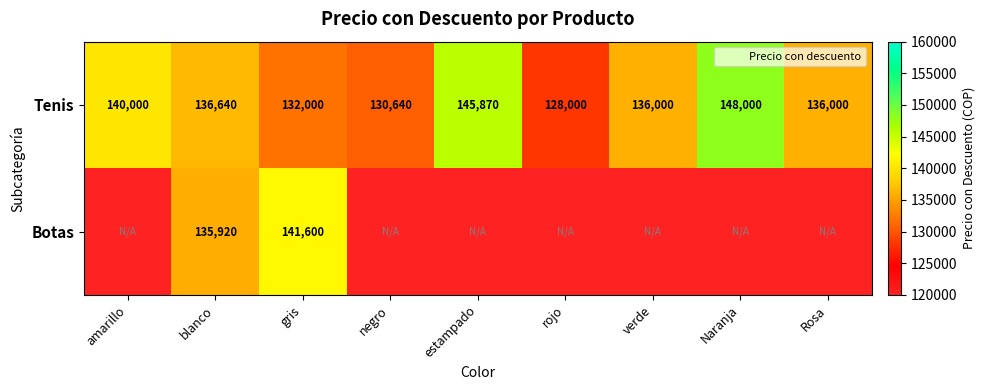

At which category does the chart reach its peak across all series?

Naranja